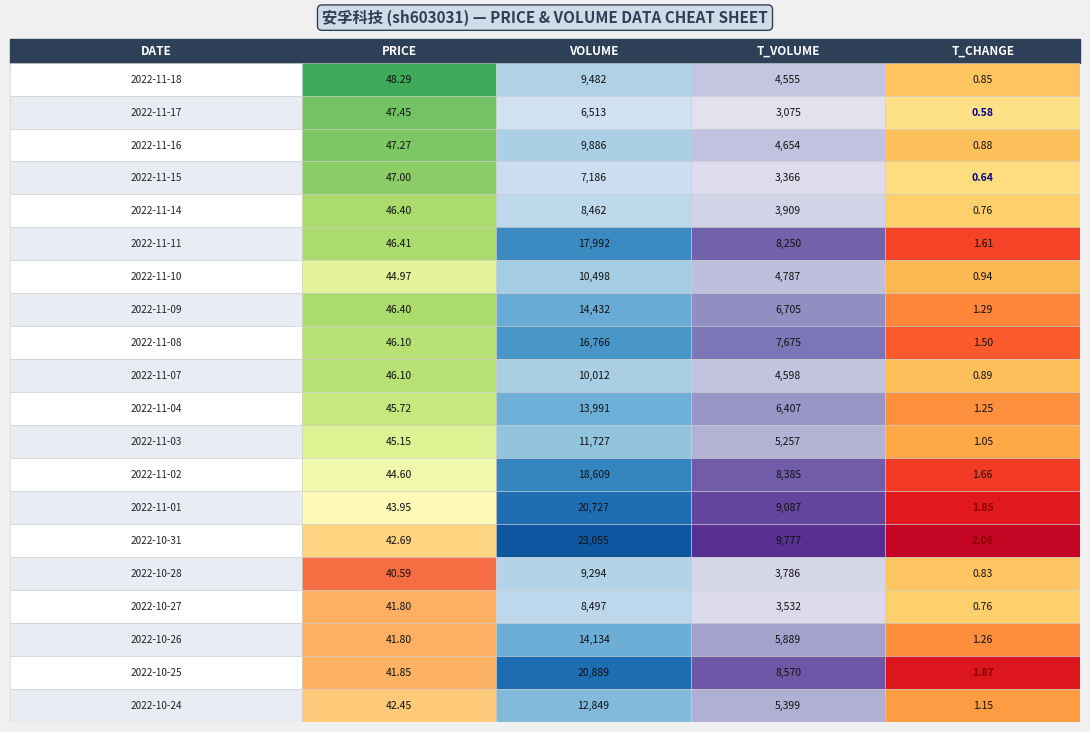

Reading left to right, extract all data points from this chart.

2022-11-18: 48.3	9482.0	4555.0	0.8
2022-11-17: 47.5	6513.0	3075.0	0.6
2022-11-16: 47.3	9886.0	4654.0	0.9
2022-11-15: 47.0	7186.0	3366.0	0.6
2022-11-14: 46.4	8462.0	3909.0	0.8
2022-11-11: 46.4	17992.0	8250.0	1.6
2022-11-10: 45.0	10498.0	4787.0	0.9
2022-11-09: 46.4	14432.0	6705.0	1.3
2022-11-08: 46.1	16766.0	7675.0	1.5
2022-11-07: 46.1	10012.0	4598.0	0.9
2022-11-04: 45.7	13991.0	6407.0	1.2
2022-11-03: 45.1	11727.0	5257.0	1.1
2022-11-02: 44.6	18609.0	8385.0	1.7
2022-11-01: 44.0	20727.0	9087.0	1.9
2022-10-31: 42.7	23055.0	9777.0	2.1
2022-10-28: 40.6	9294.0	3786.0	0.8
2022-10-27: 41.8	8497.0	3532.0	0.8
2022-10-26: 41.8	14134.0	5889.0	1.3
2022-10-25: 41.9	20889.0	8570.0	1.9
2022-10-24: 42.5	12849.0	5399.0	1.1